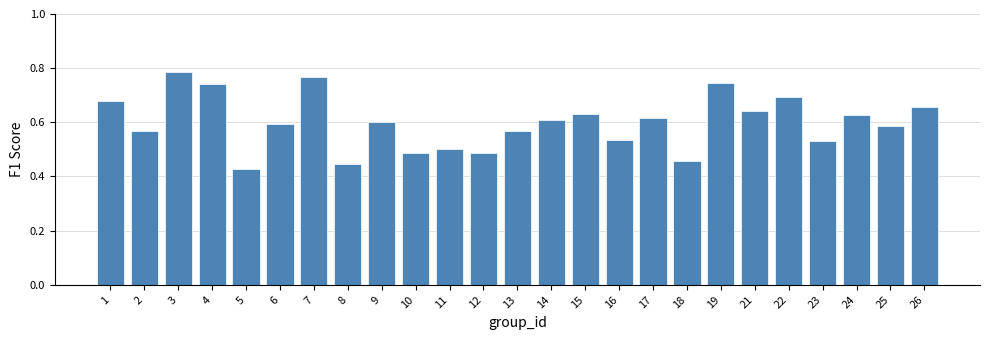

How many values are between 0 and 1?

25